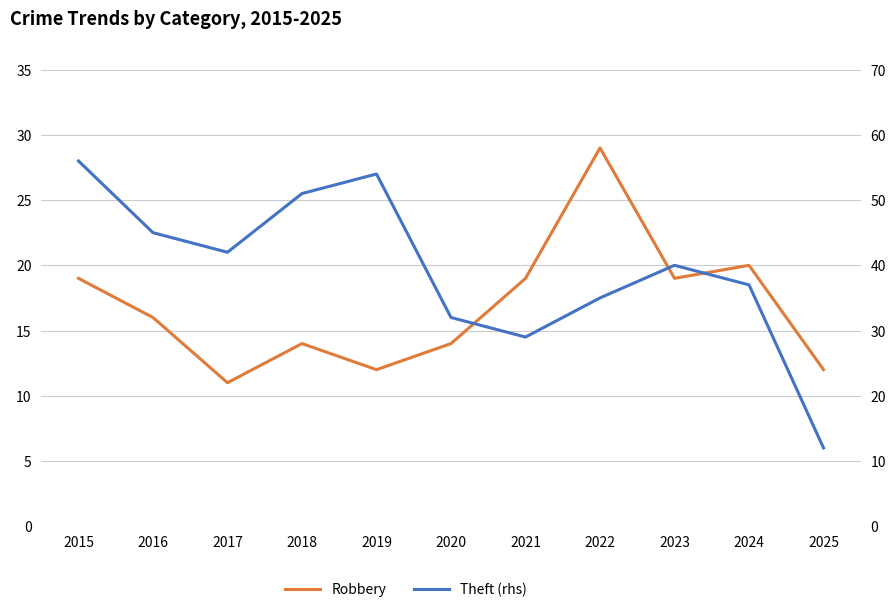

Read the Robbery value at 2017, to the nearest 5.

10